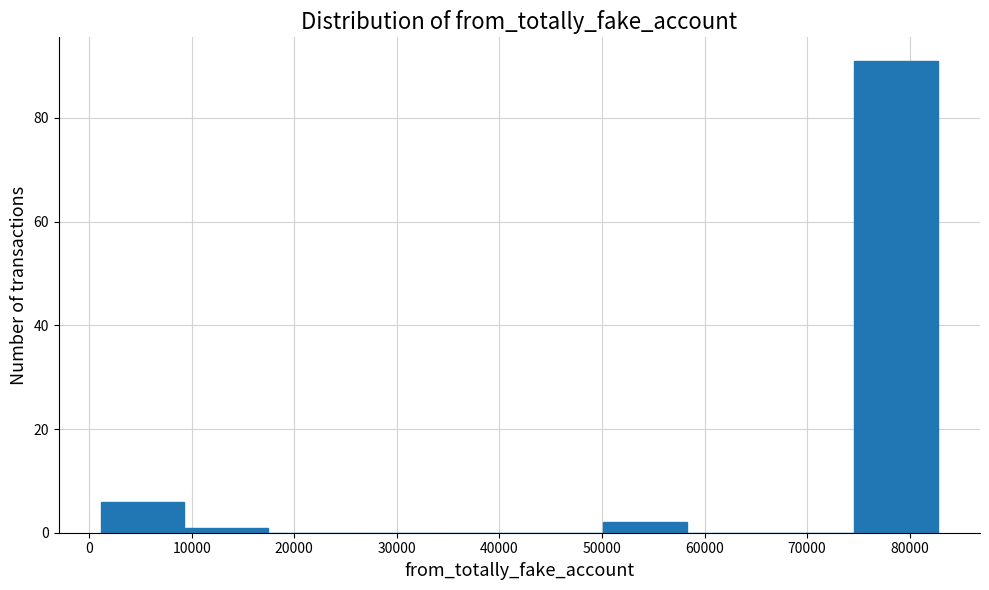

Reading left to right, list every bar in this chart as the range it spans on the x-axis followed by its height. Neither the bar edges nor the heights are printed on the chart, so give them approximately, as read against the axes.

1000 to 9000: 6
9000 to 17000: under 2
17000 to 26000: 0
26000 to 34000: 0
34000 to 42000: 0
42000 to 50000: 0
50000 to 58000: 2
58000 to 66000: 0
66000 to 75000: 0
75000 to 83000: 92